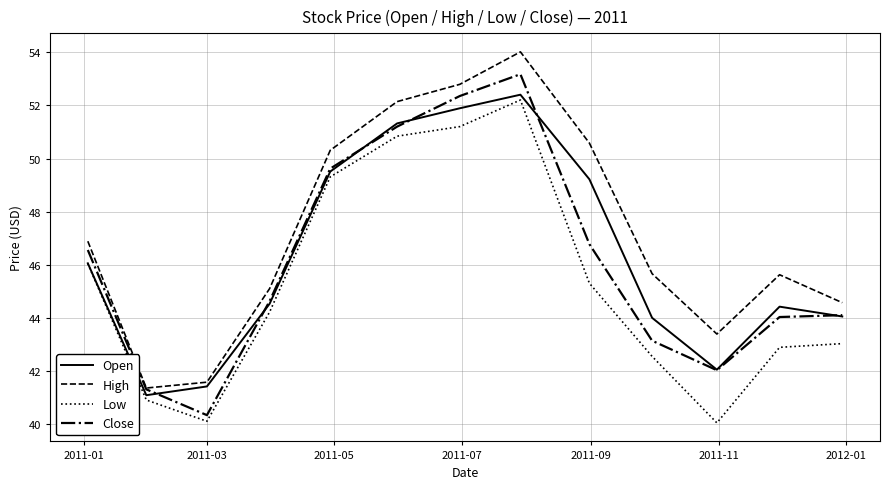

What is the average value of the Close series?

46.1